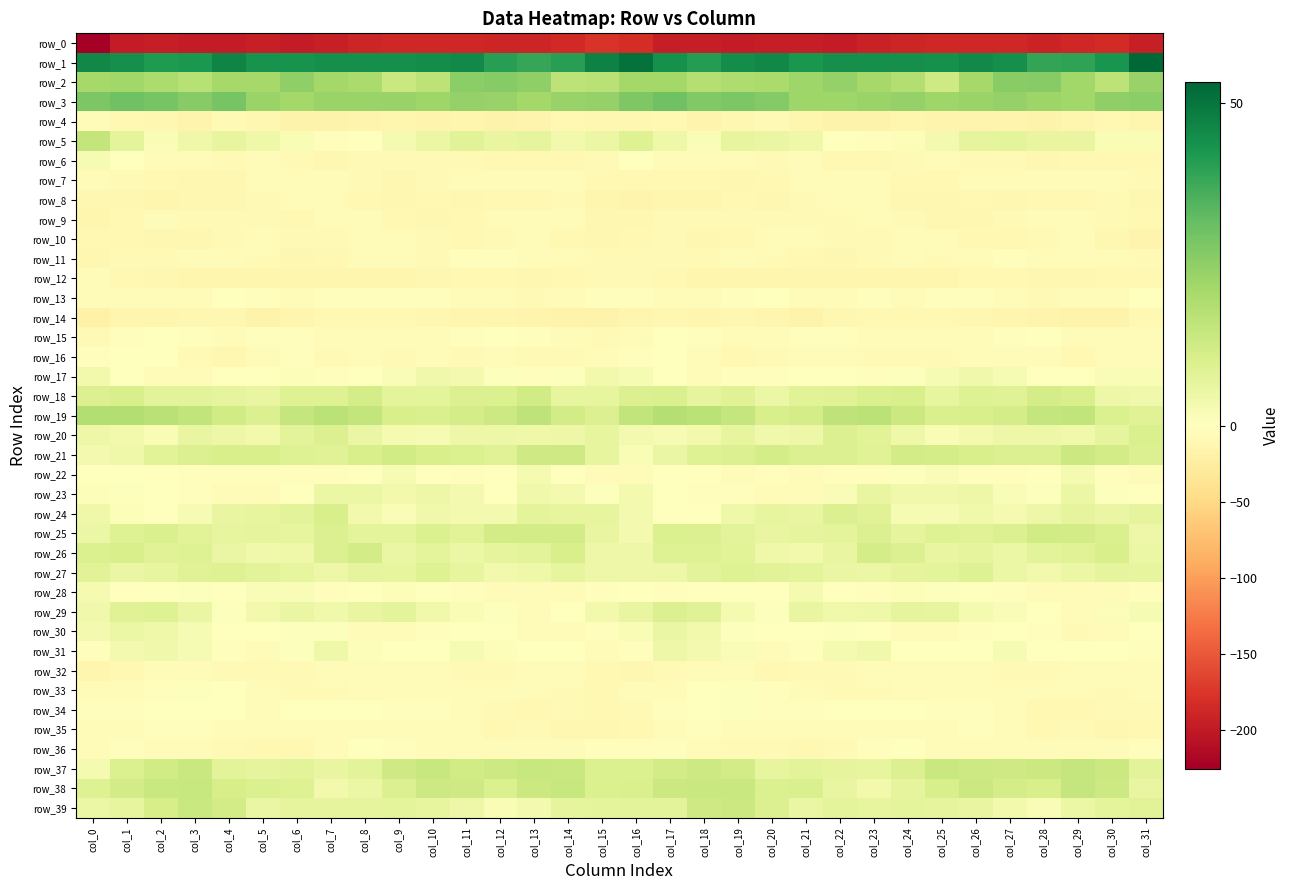

What is the sum of the row_0 values at col_24 and col_12?

-379.0